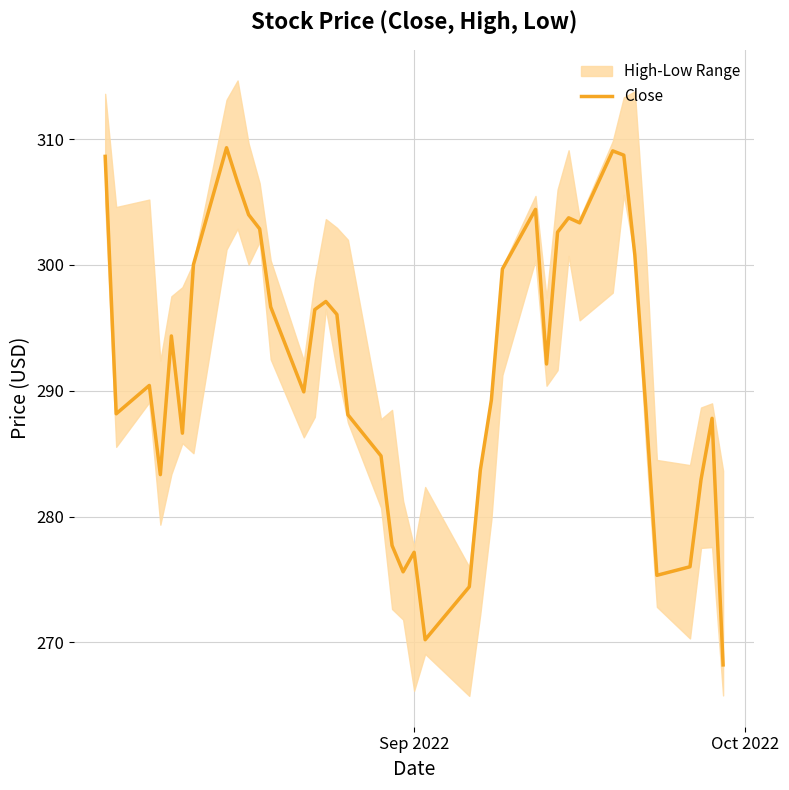

What is the lowest value of the Close series?

268.2